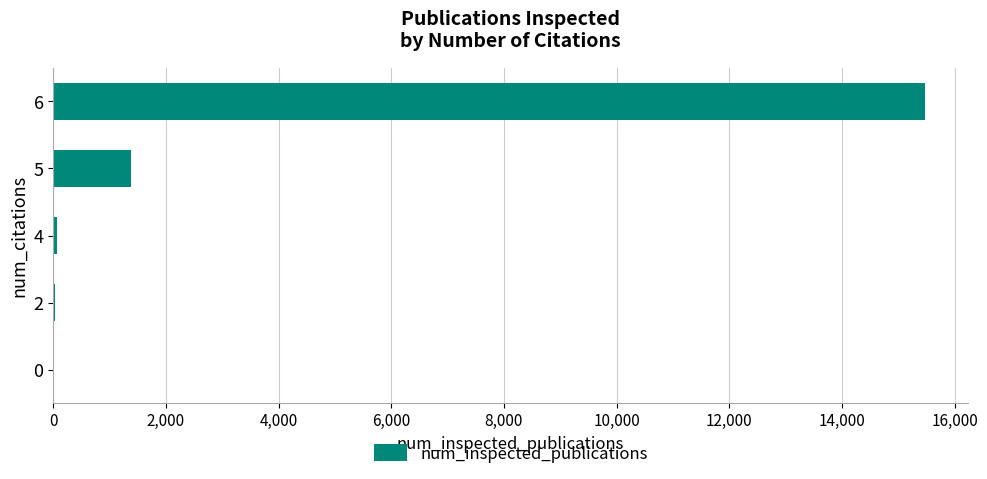

What is the maximum value shown in the chart?

15467